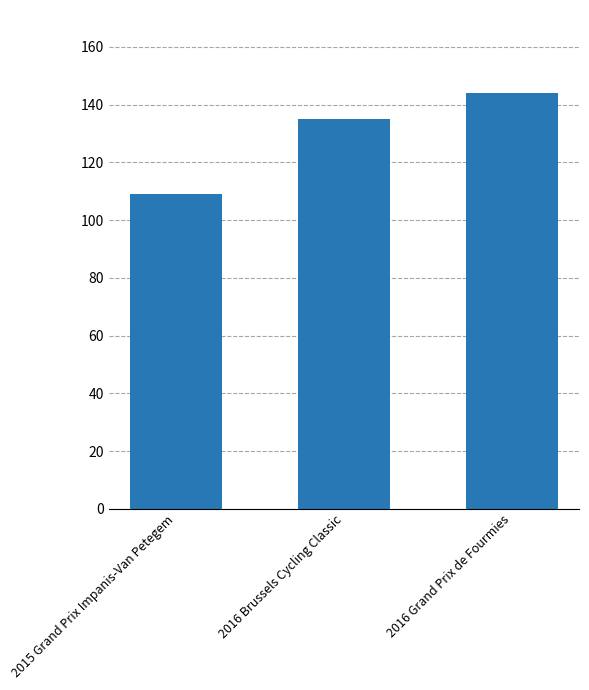

True or false: the data shows 144 at 2016 Grand Prix de Fourmies.

True